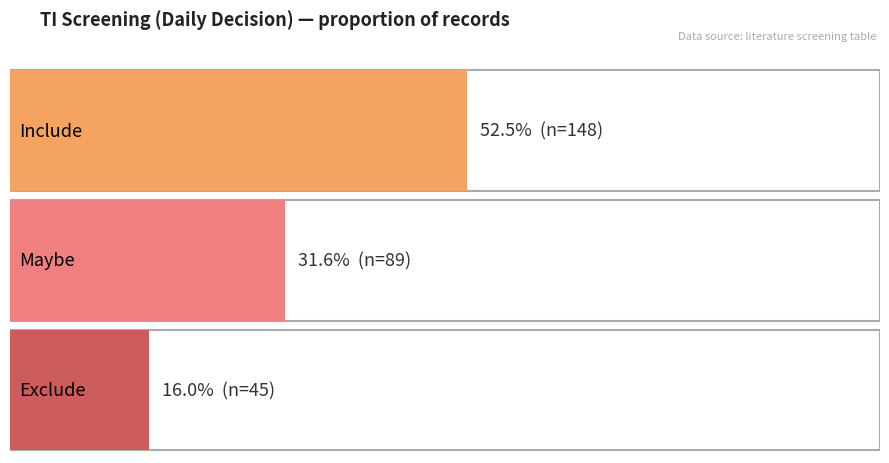

Which series has the largest range (max minus min)?

Exclude